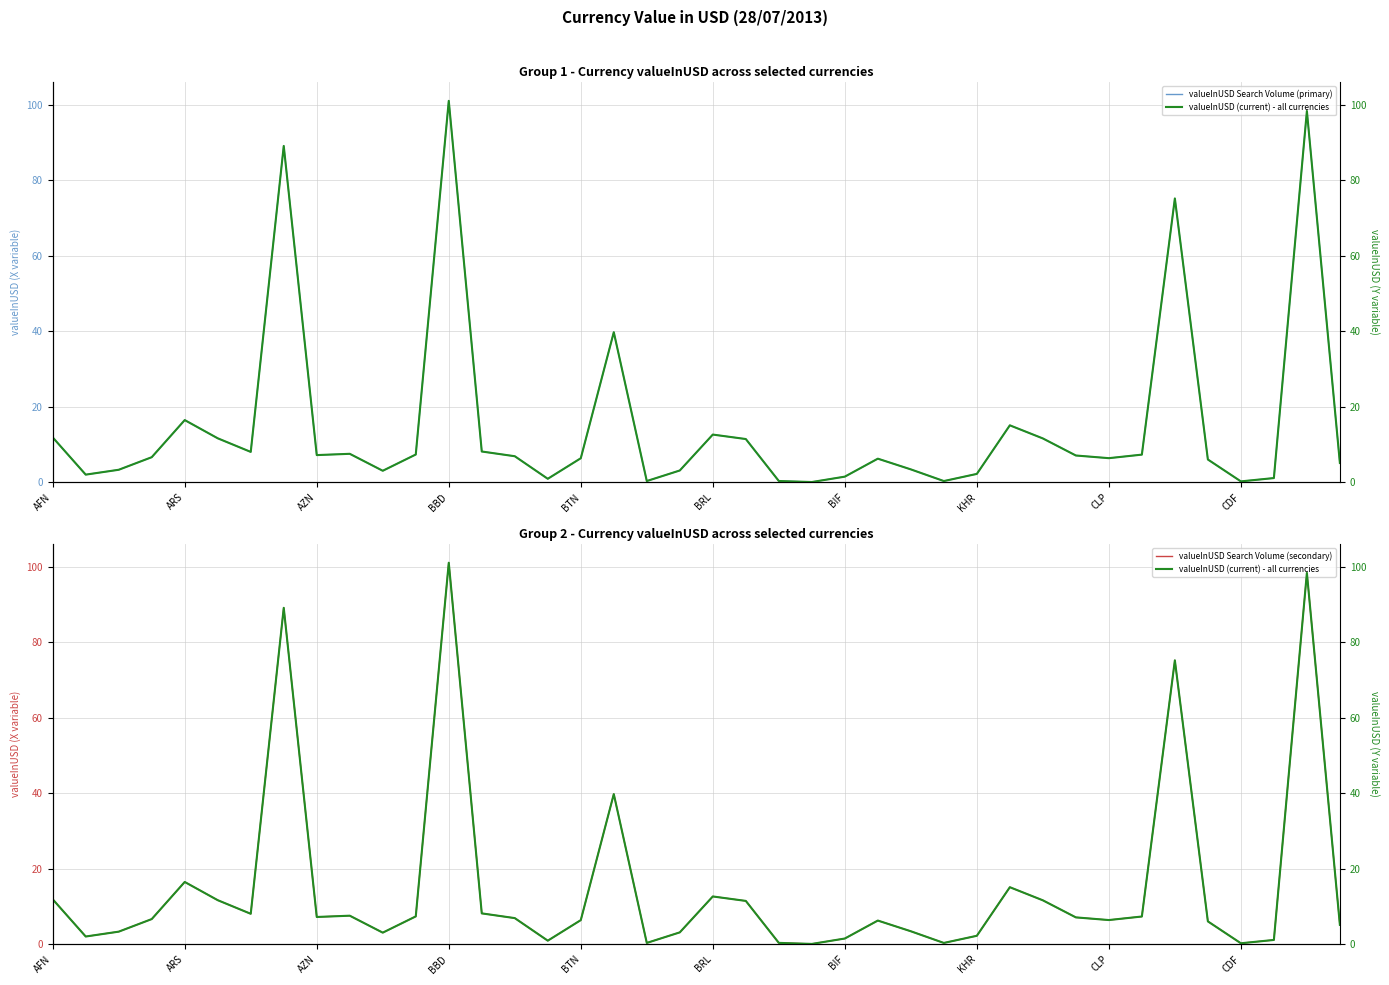

True or false: valueInUSD (current) - all currencies and valueInUSD Search Volume (secondary) cross at least once.

False